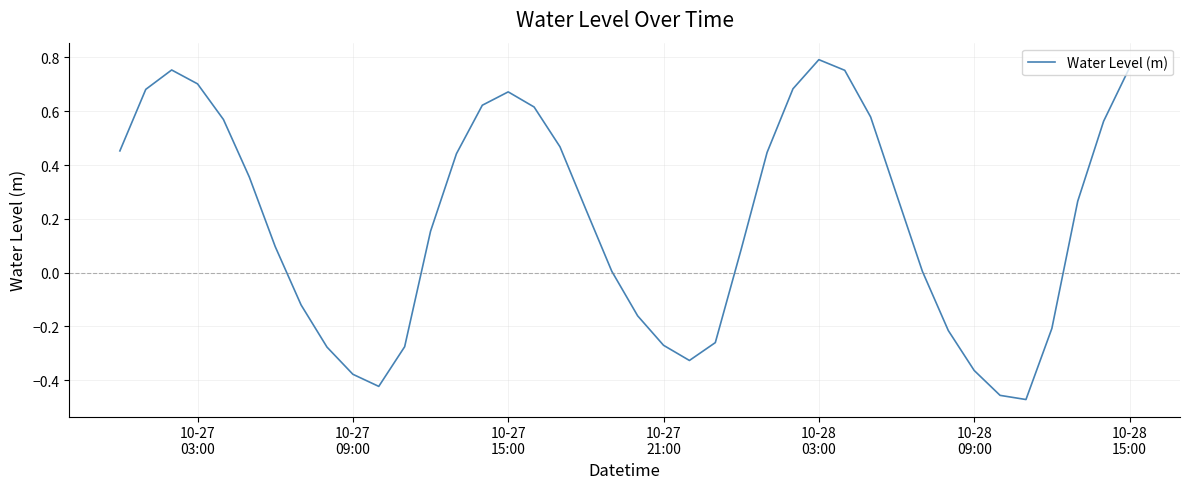

What is the difference between the maximum and minimum values?

1.3